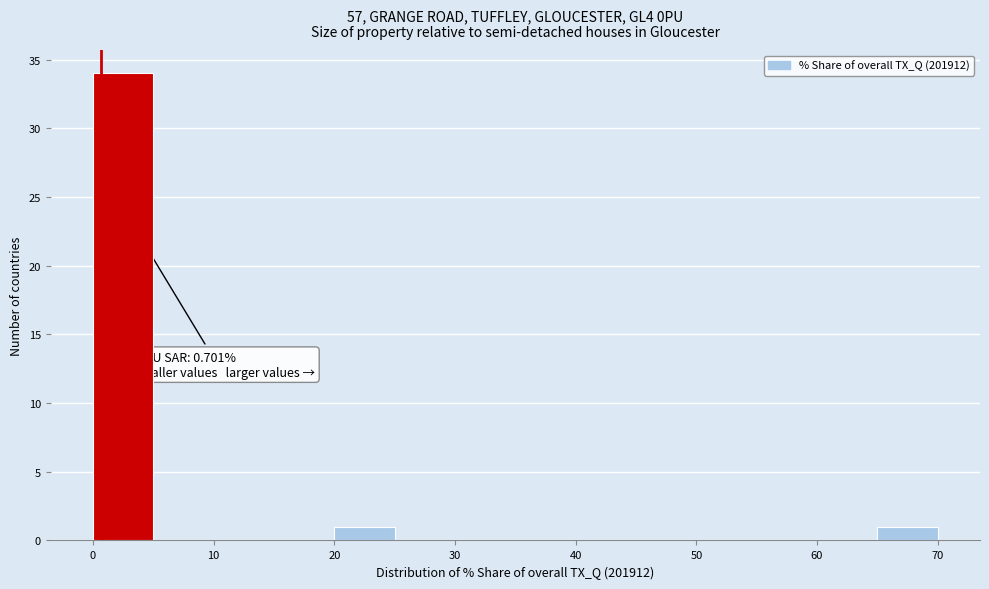

Which range on the x-axis has the tallest bar?

0 to 5